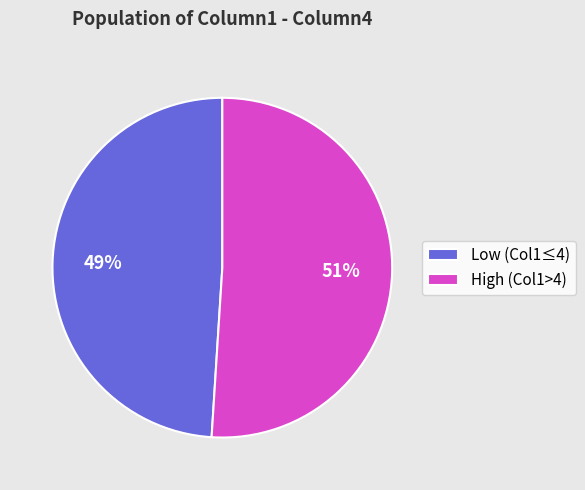

Combined, do Low (Col1≤4) and High (Col1>4) account for over 50%?

Yes